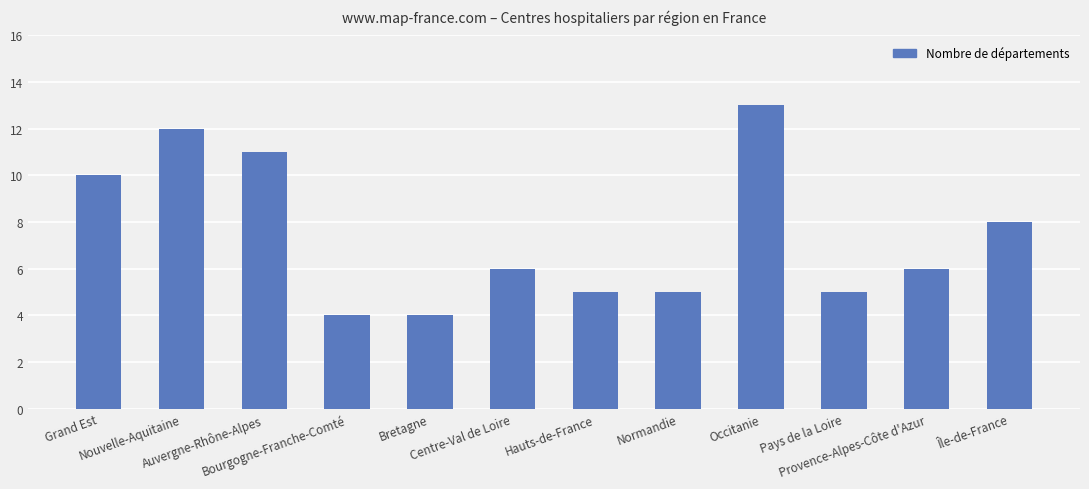

What value does the data have at Île-de-France?

8